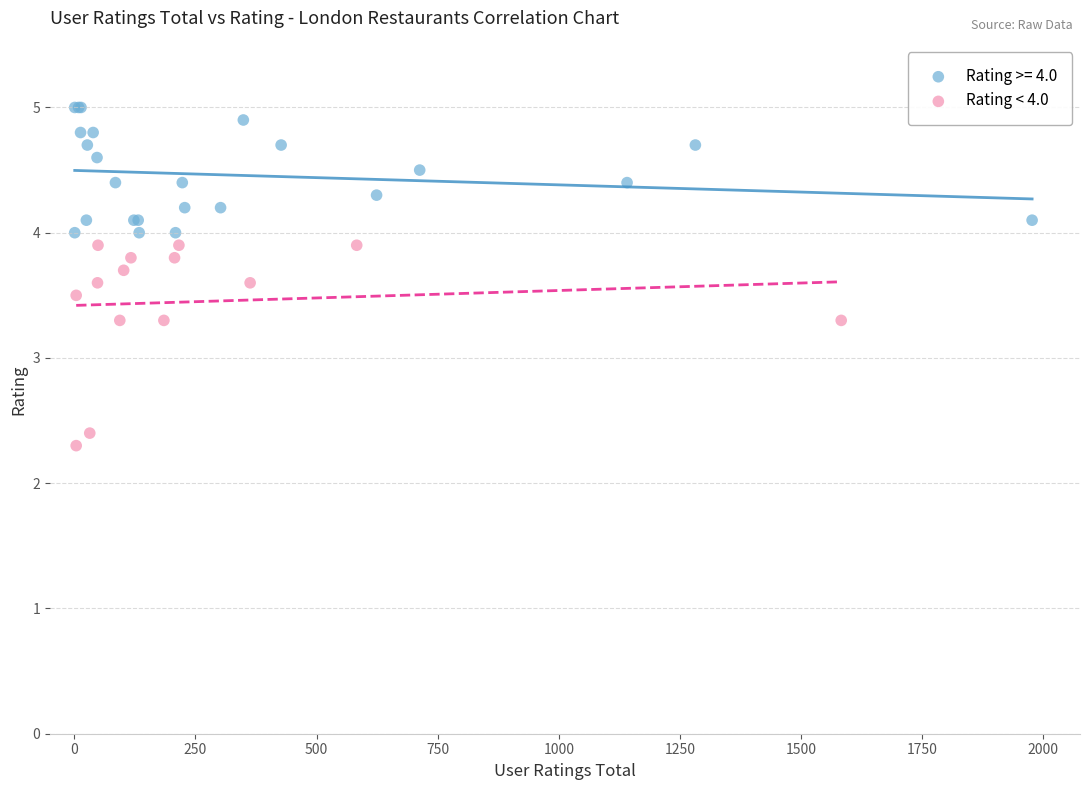

Which series contains the highest Y value?

Rating >= 4.0